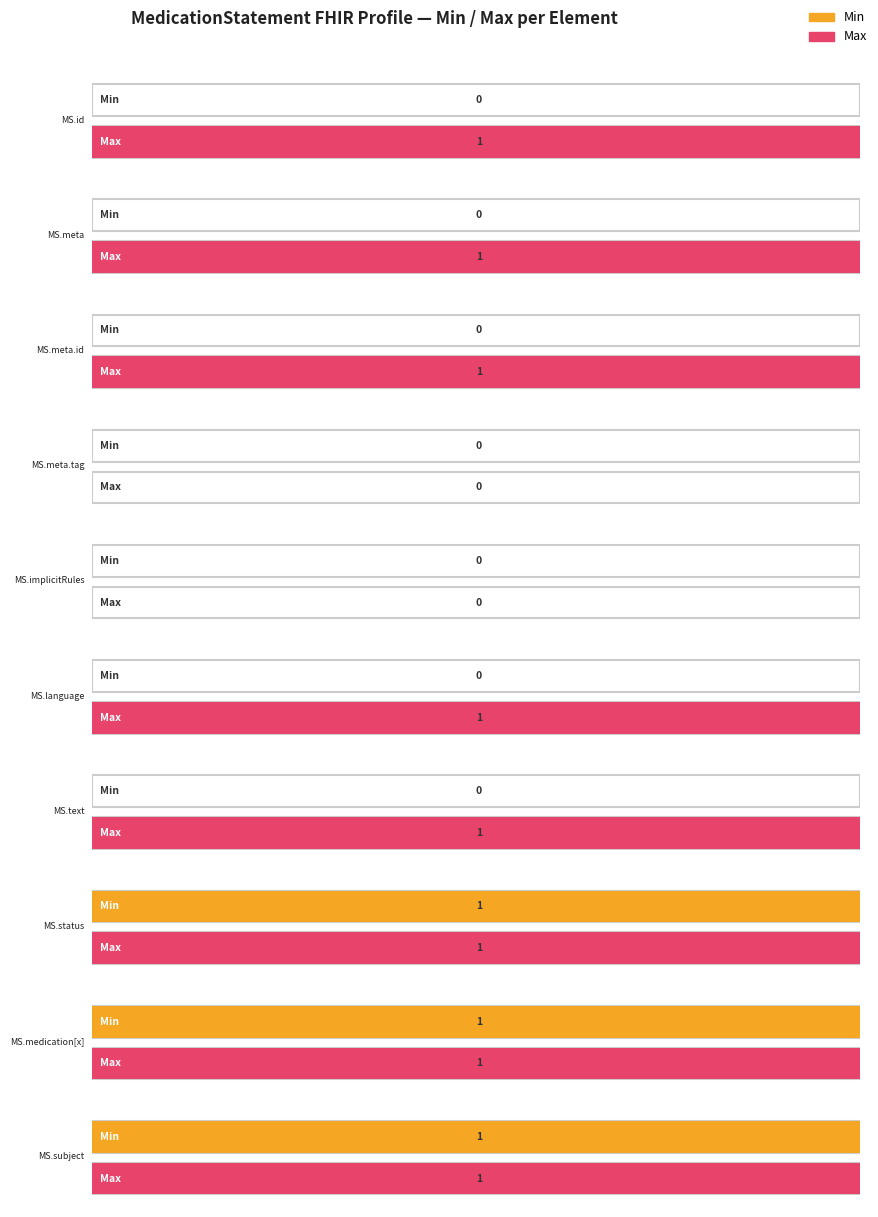

What is the difference between the maximum and minimum values in the Max_numeric series?

1